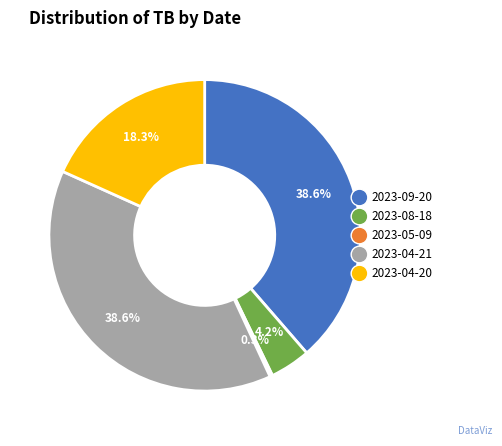

Is it true that 2023-08-18 is 15% of the pie?

False